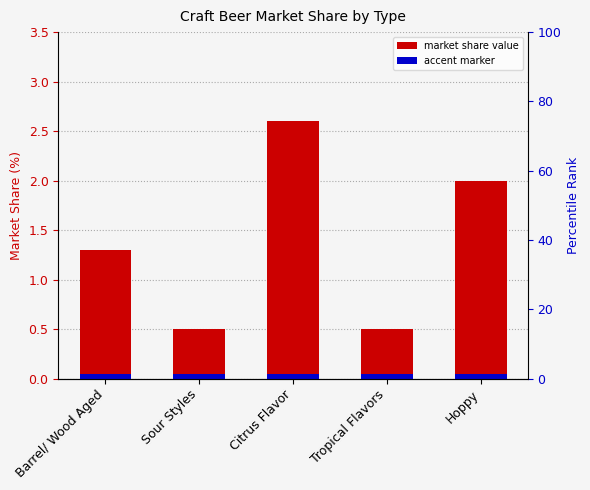

The Share of Craft Beer Market Share (%) series shows 2.6 at Citrus Flavor. True or false?

True